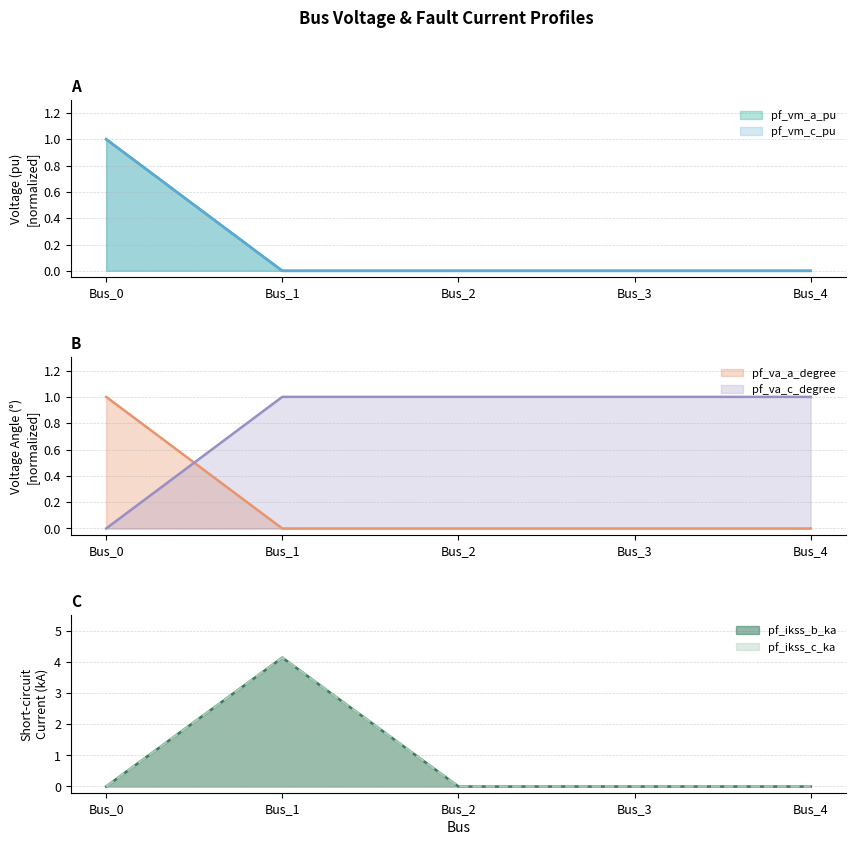

What is the spread (max minus min) of values at Bus_1?

4.1